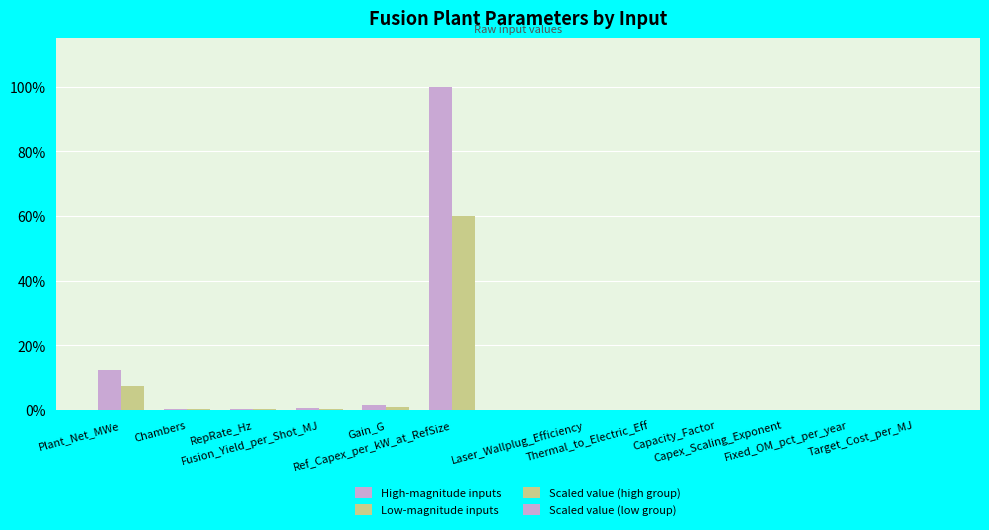

The High-magnitude inputs series shows 0.1 at RepRate_Hz. True or false?

False